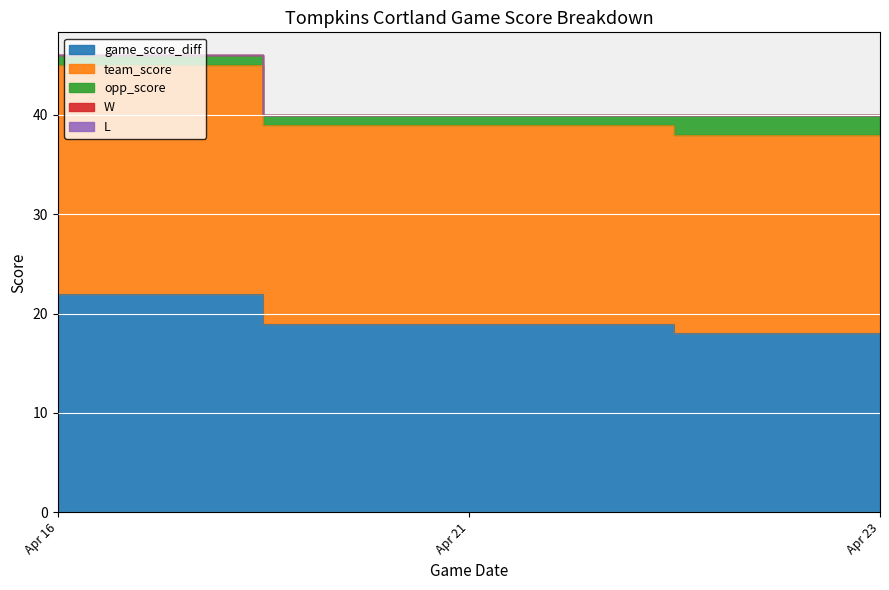

Which series changed the most between Apr 16 and Apr 23?

game_score_diff